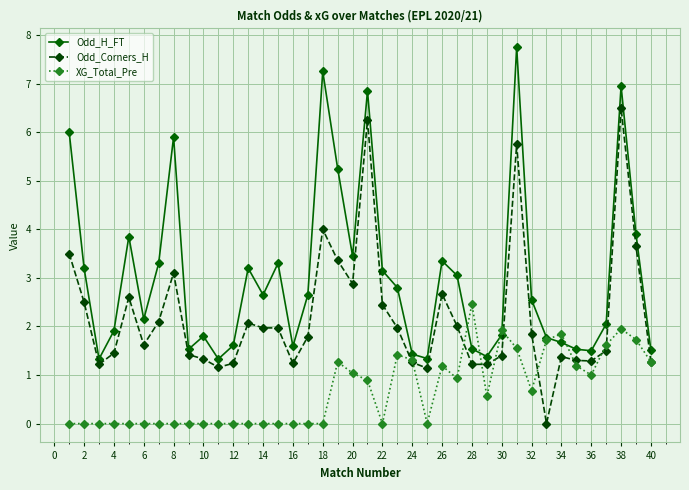

Rank the series by their average value, from highest to lowest.

Odd_H_FT, Odd_Corners_H, XG_Total_Pre